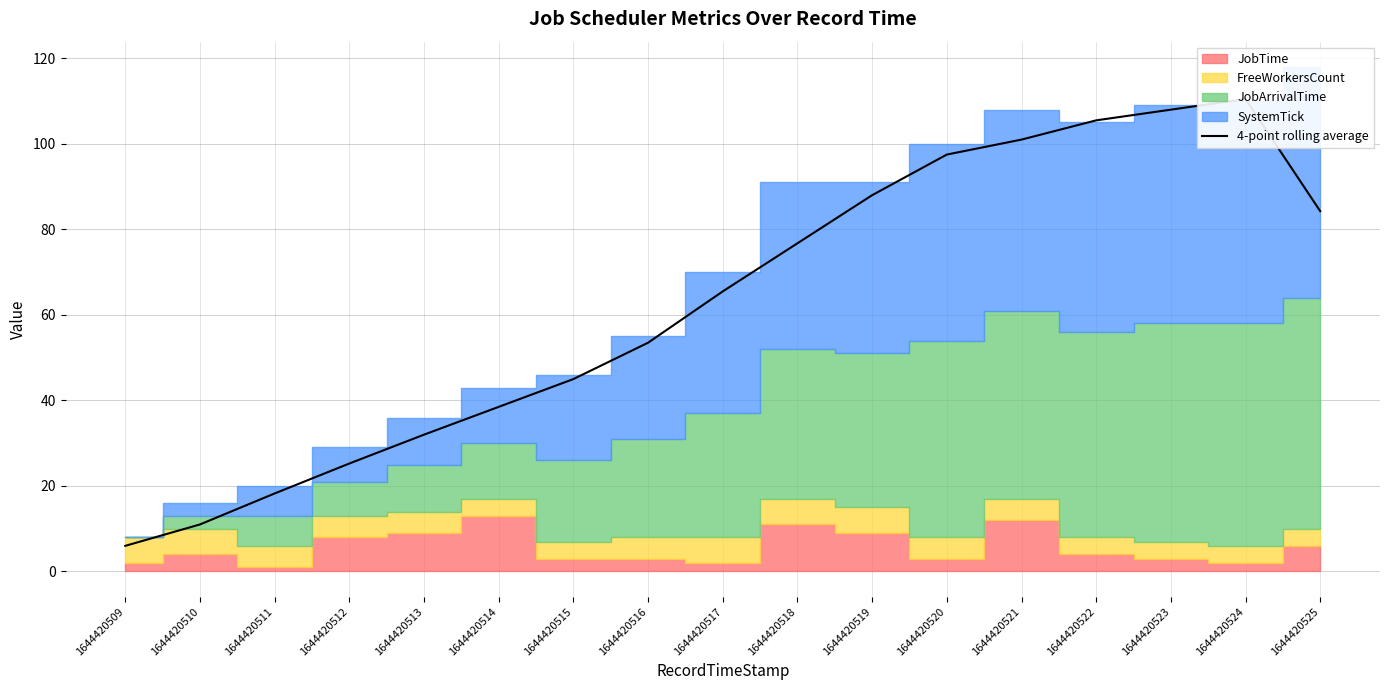

Reading right to left, transcribe all the data shown in this chart.

1644420525=84.2	1644420524=110.5	1644420523=108.0	1644420522=105.5	1644420521=101.0	1644420520=97.5	1644420519=88.0	1644420518=76.8	1644420517=65.5	1644420516=53.5	1644420515=45.0	1644420514=38.5	1644420513=32.0	1644420512=25.2	1644420511=18.2	1644420510=11.0	1644420509=6.0